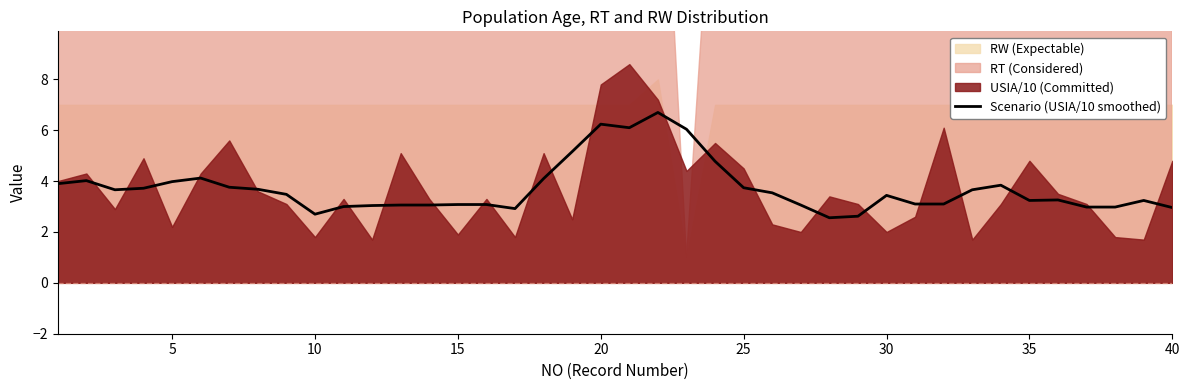

True or false: the data has more than 1 interior local peaks.

True